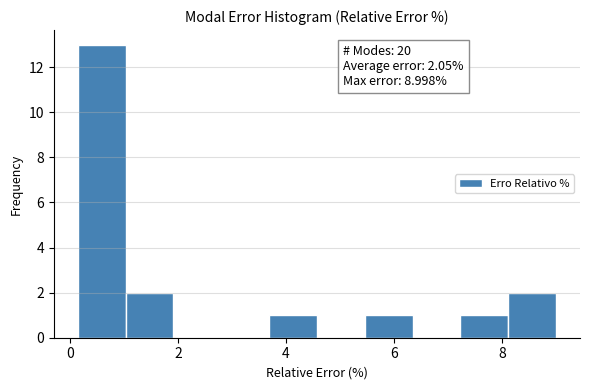

Over which range of the x-axis is the bar tallest?

0.2 to 1.0